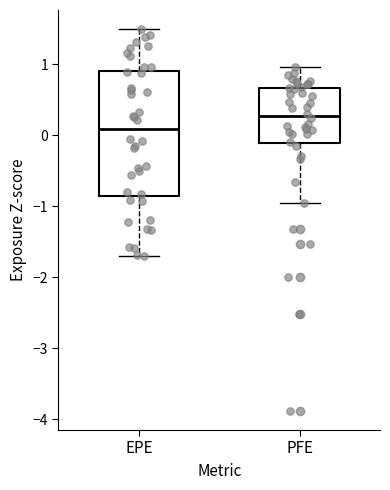

Comparing the boxes themselves (not the whiskers), which one is the tallest?

EPE